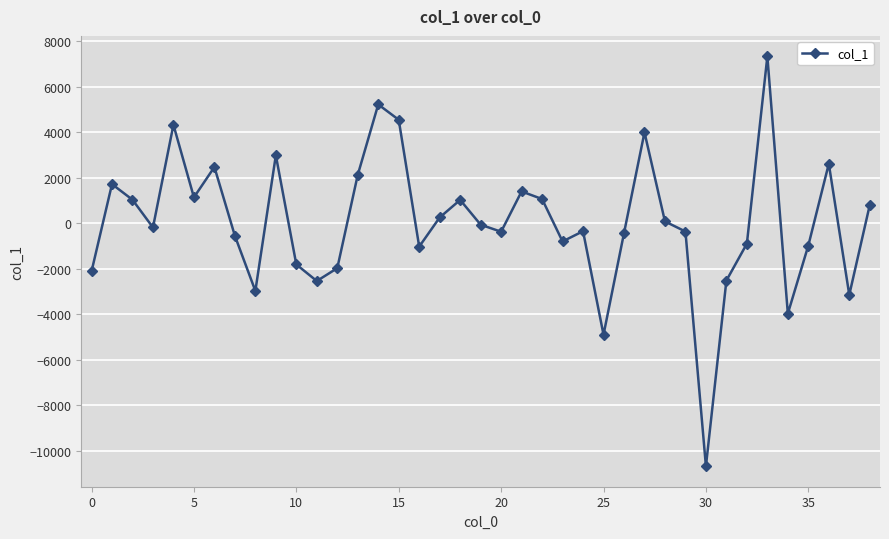

What is the average value?

32.9